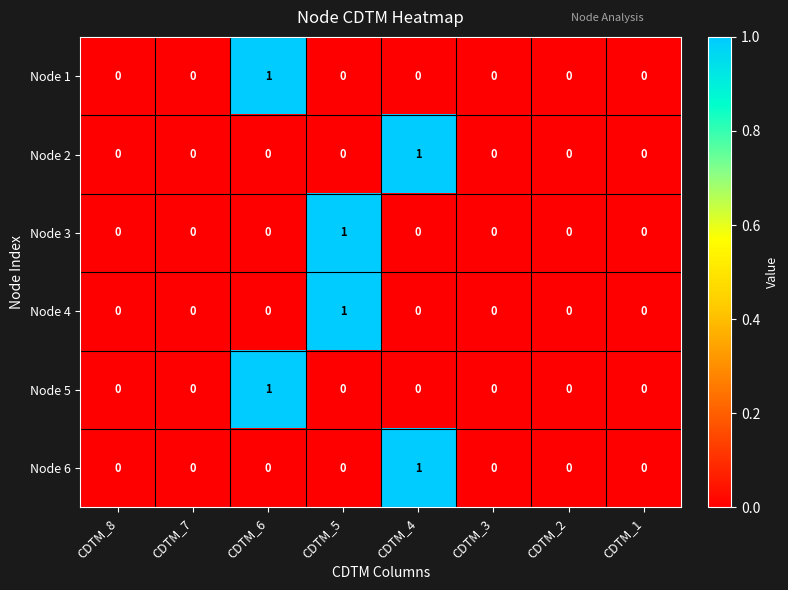

How many Node 5 values are between 0 and 1?

8